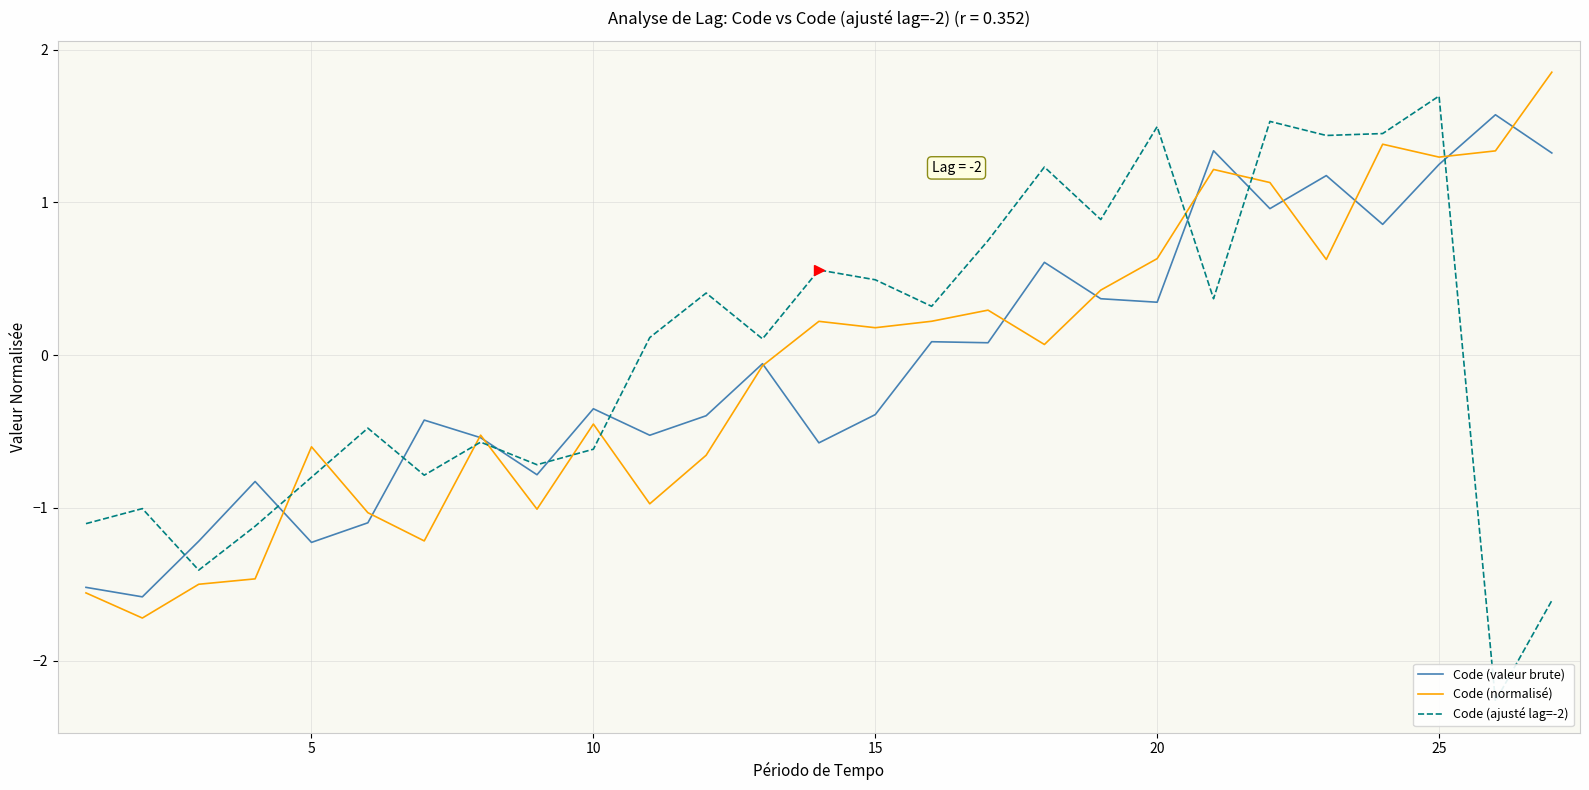

How many data points in Code (normalisé) are above 0?

14